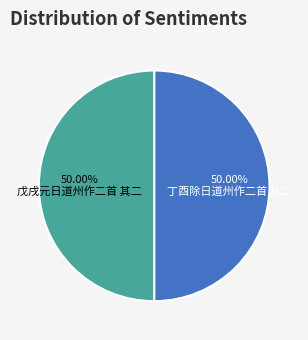

To the nearest percent, what is the average slice percentage?

50%